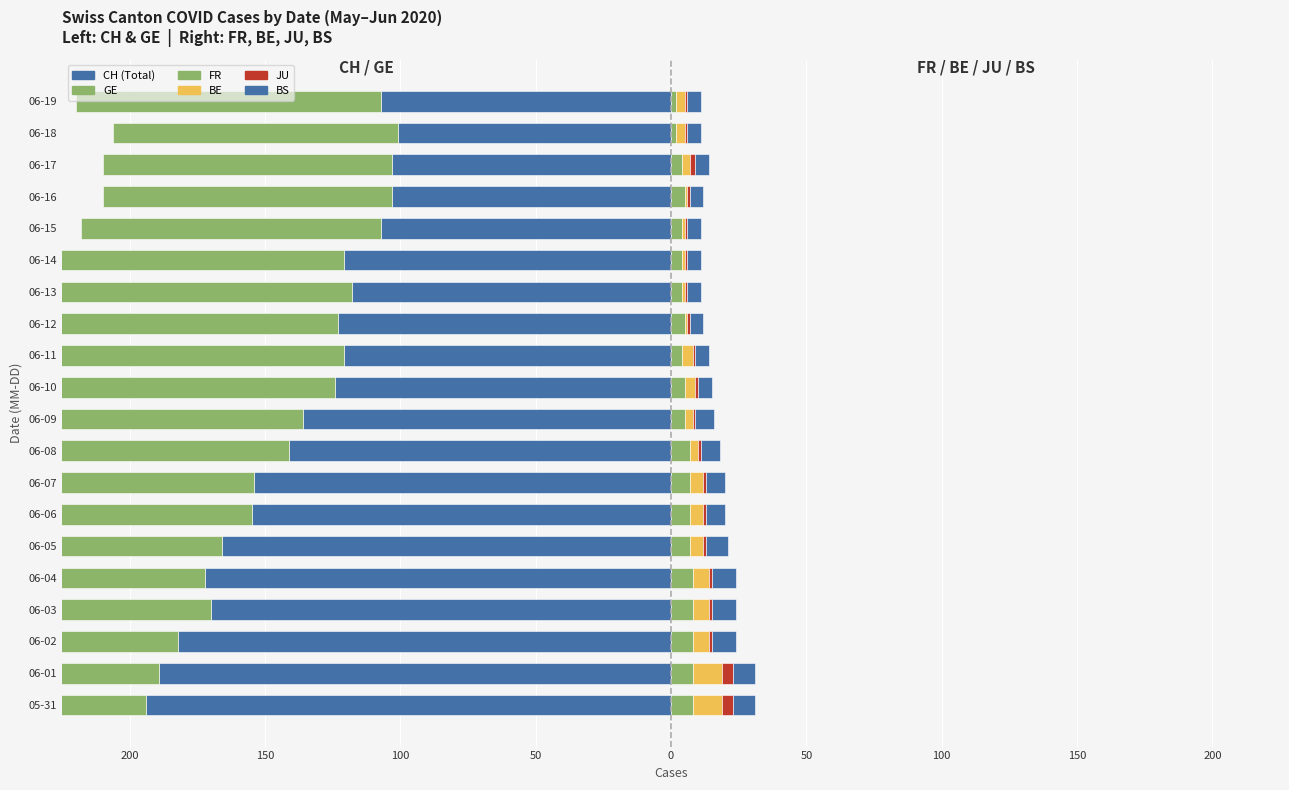

What is the difference between the highest and lowest values at 50?

185